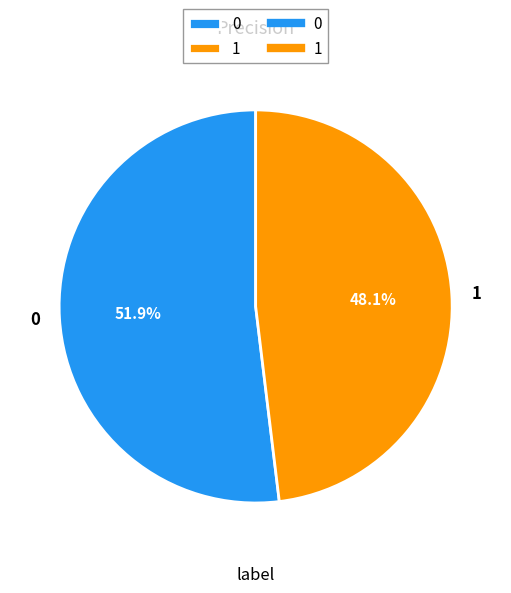

To the nearest percent, what is the difference between the largest and smallest slice percentages?

4%